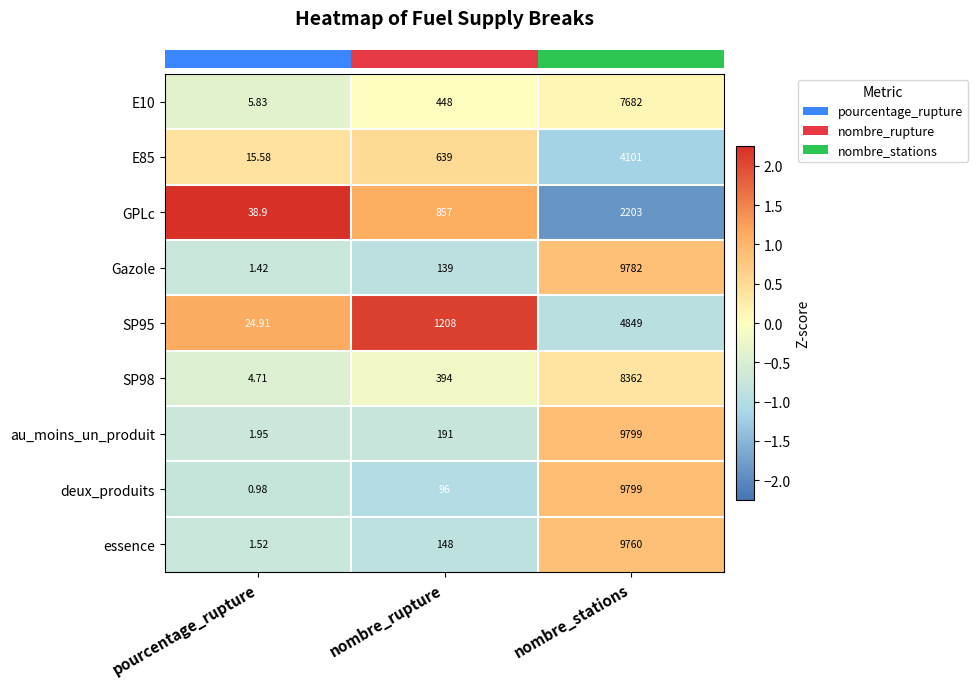

What is the spread (max minus min) of values at nombre_rupture?

1112.0